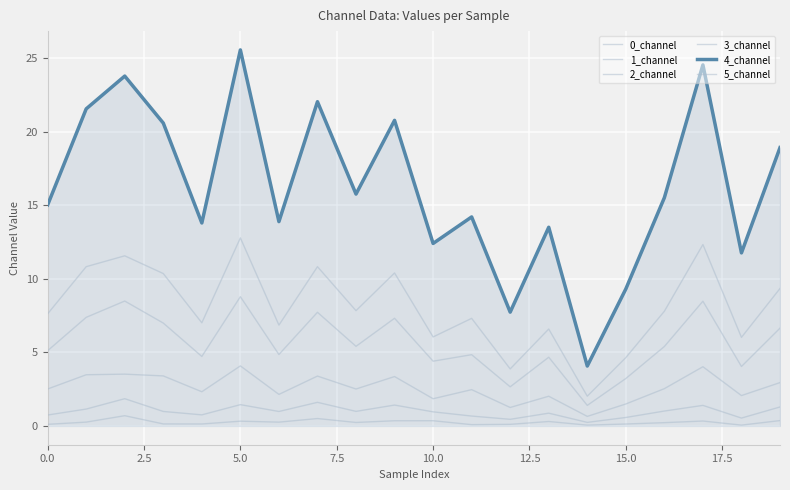

Reading left to right, list all the values displayed in this chart.

0_channel: 0.1	0.3	0.7	0.1	0.1	0.3	0.3	0.5	0.2	0.4	0.4	0.1	0.1	0.3	0.1	0.1	0.2	0.3	0.1	0.4
1_channel: 0.7	1.1	1.9	1.0	0.8	1.4	1.0	1.6	1.0	1.4	1.0	0.7	0.4	0.9	0.2	0.6	1.0	1.4	0.5	1.3
2_channel: 5.1	7.4	8.5	7.0	4.7	8.8	4.9	7.7	5.4	7.3	4.4	4.8	2.7	4.7	1.4	3.2	5.4	8.5	4.0	6.7
3_channel: 2.5	3.5	3.5	3.4	2.3	4.1	2.1	3.4	2.5	3.4	1.8	2.5	1.3	2.0	0.6	1.5	2.5	4.0	2.1	2.9
4_channel: 15.0	21.6	23.8	20.6	13.8	25.6	13.9	22.1	15.8	20.8	12.4	14.2	7.7	13.5	4.1	9.3	15.5	24.6	11.8	18.9
5_channel: 7.6	10.8	11.6	10.4	7.0	12.8	6.9	10.8	7.8	10.4	6.1	7.3	3.9	6.6	2.0	4.6	7.8	12.3	6.0	9.3